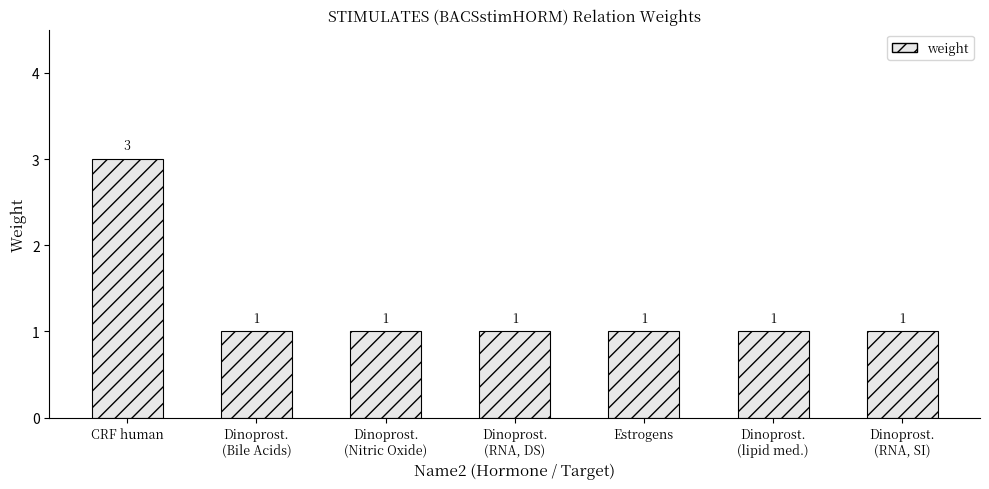

What is the difference between the maximum and minimum values?

2